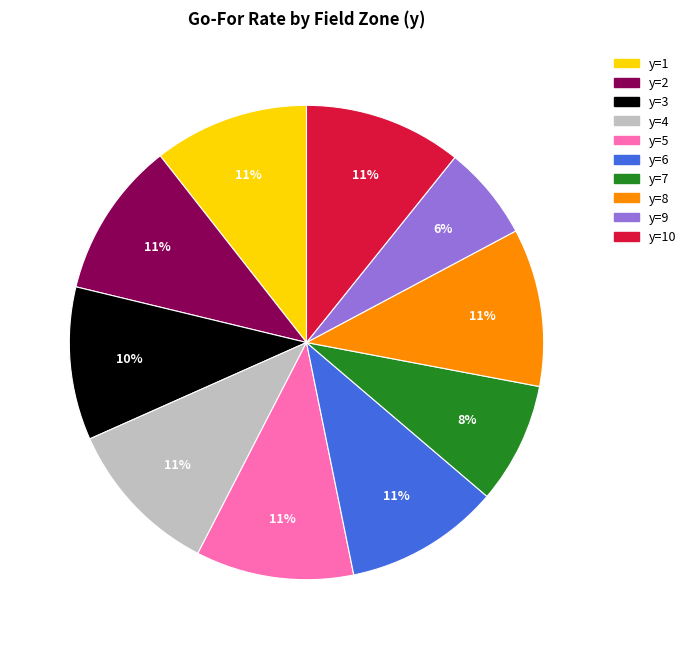

Is there a majority slice in this chart?

No